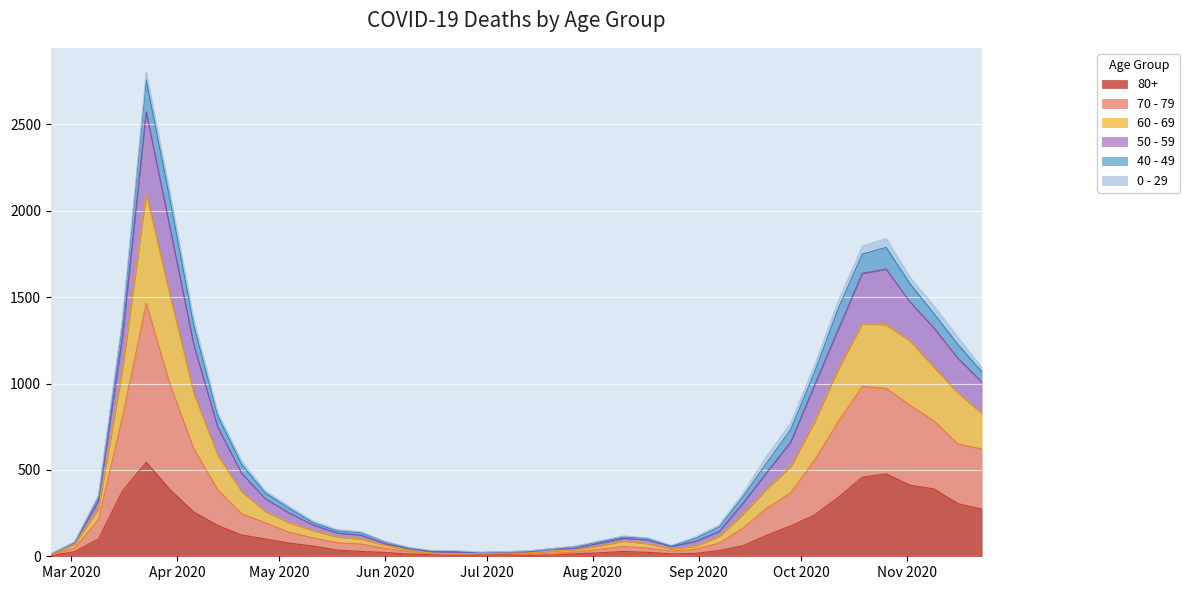

How many lines are shown in the chart?

6